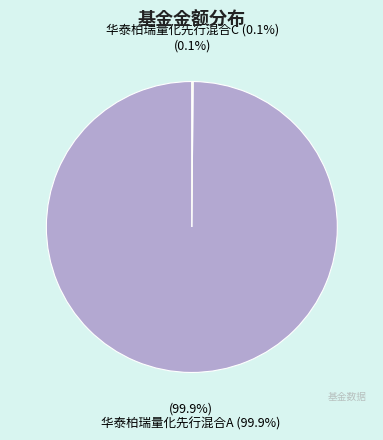

What is the largest slice in the pie chart?

华泰柏瑞量化先行混合A